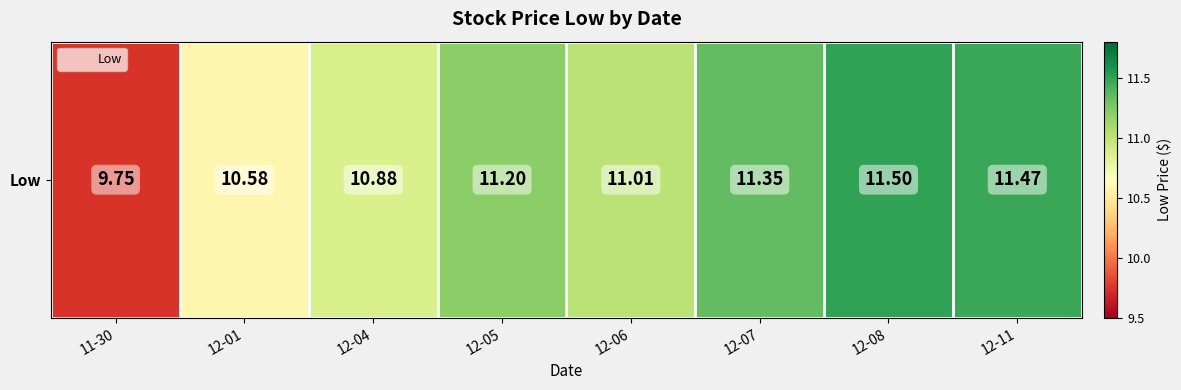

Reading right to left, list all the values displayed in this chart.

12-11=11.5	12-08=11.5	12-07=11.3	12-06=11.0	12-05=11.2	12-04=10.9	12-01=10.6	11-30=9.8